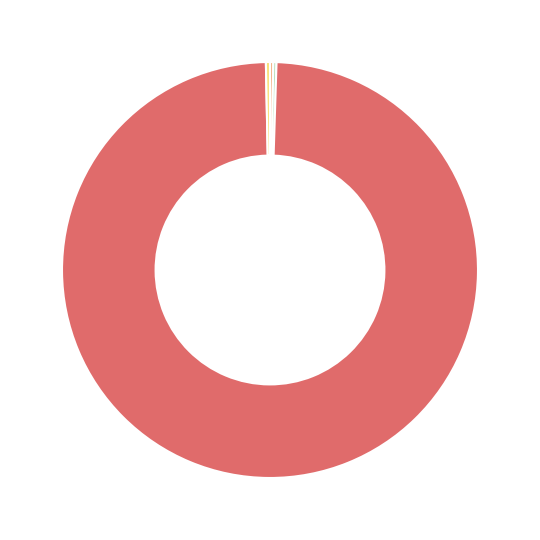

Is there any slice that represents more than half of the pie?

Yes